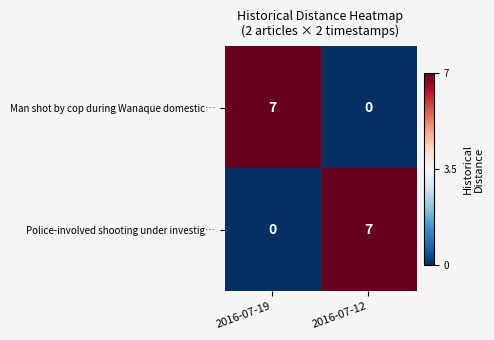

Read the Police-involved shooting under investig… value at 2016-07-12.

7